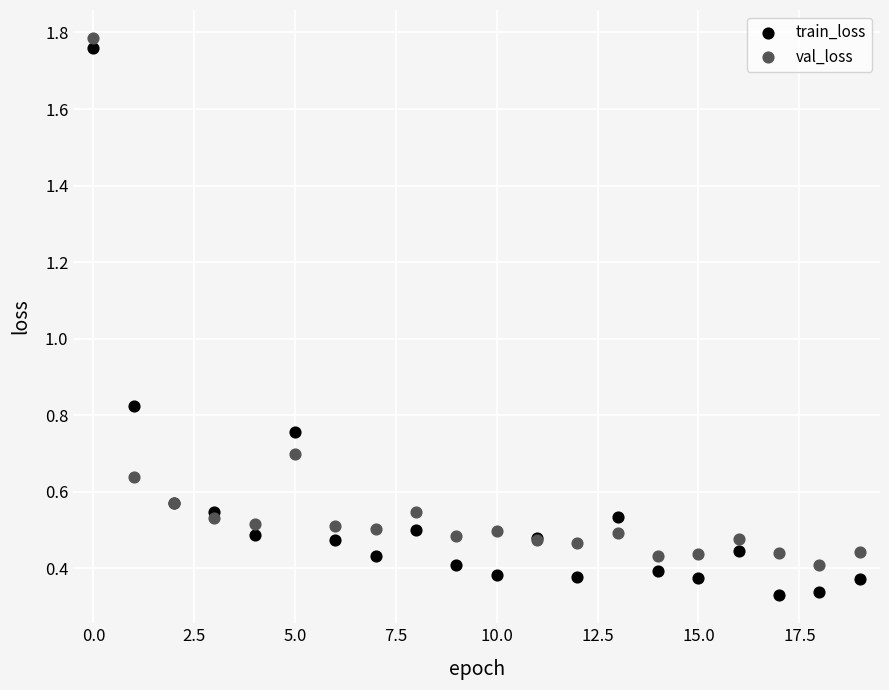

Which series reaches the minimum Y coordinate?

train_loss